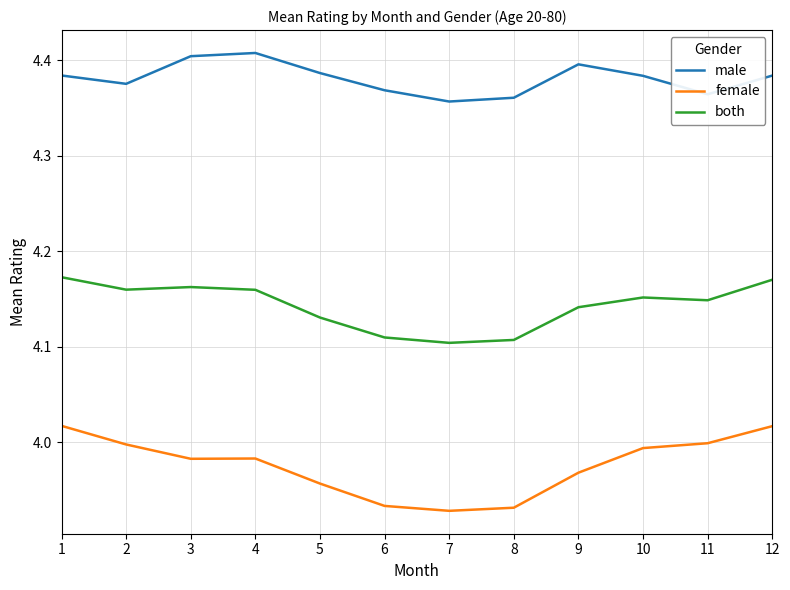

True or false: both and male intersect in this chart.

False